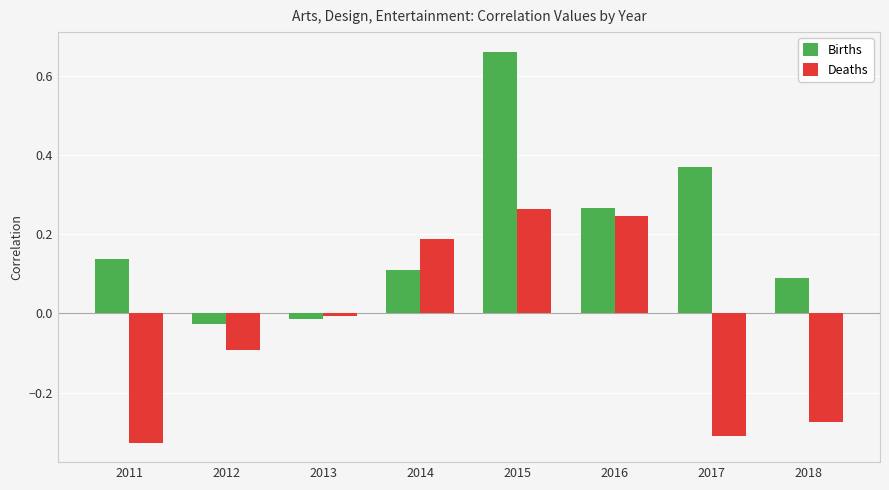

What is the sum of all Births values?

1.6